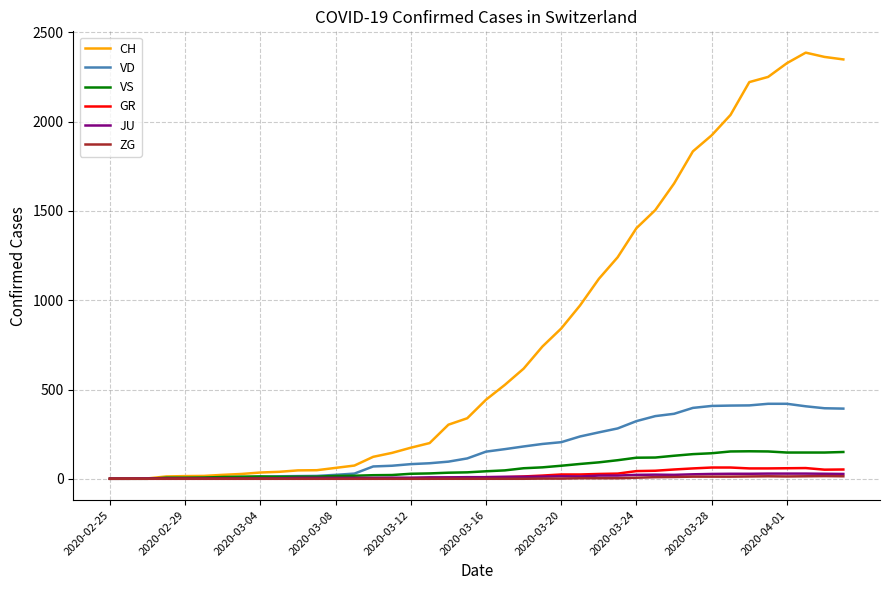

Which series has the widest spread of values?

CH